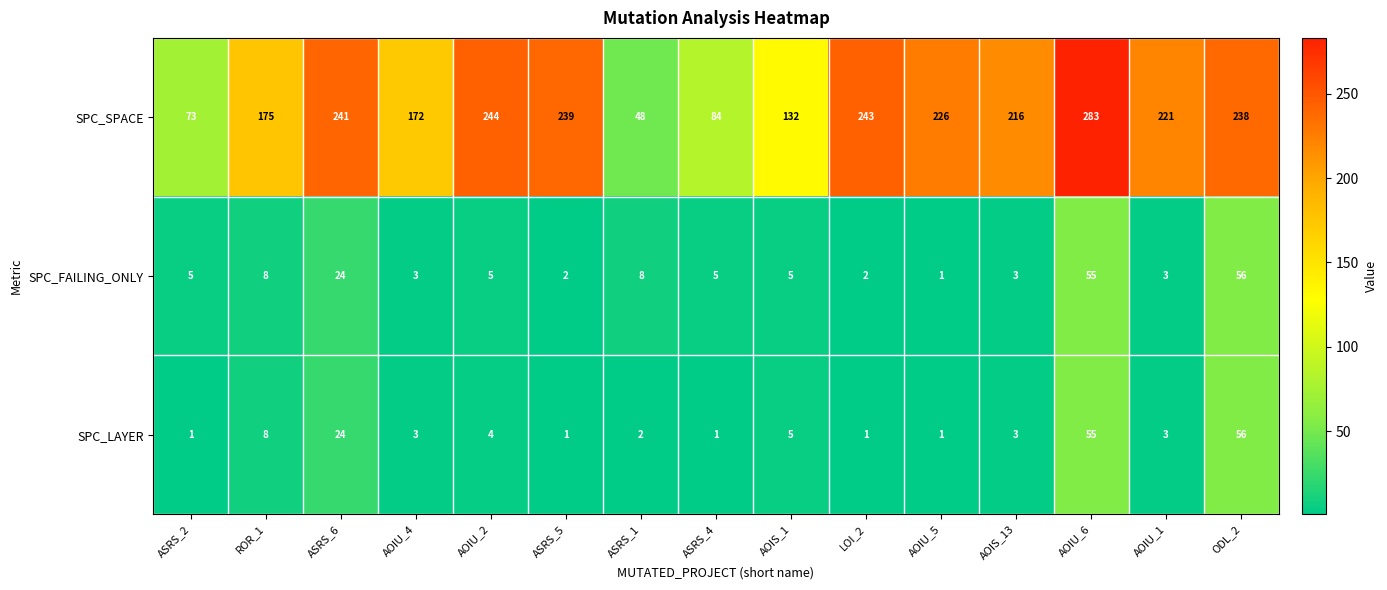

Which series has the largest range (max minus min)?

SPC_SPACE